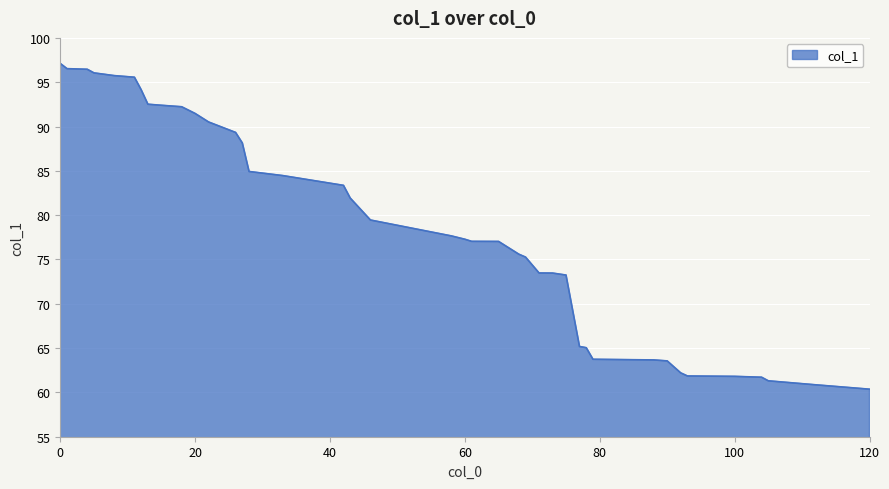

What is the minimum value shown in the chart?

60.4